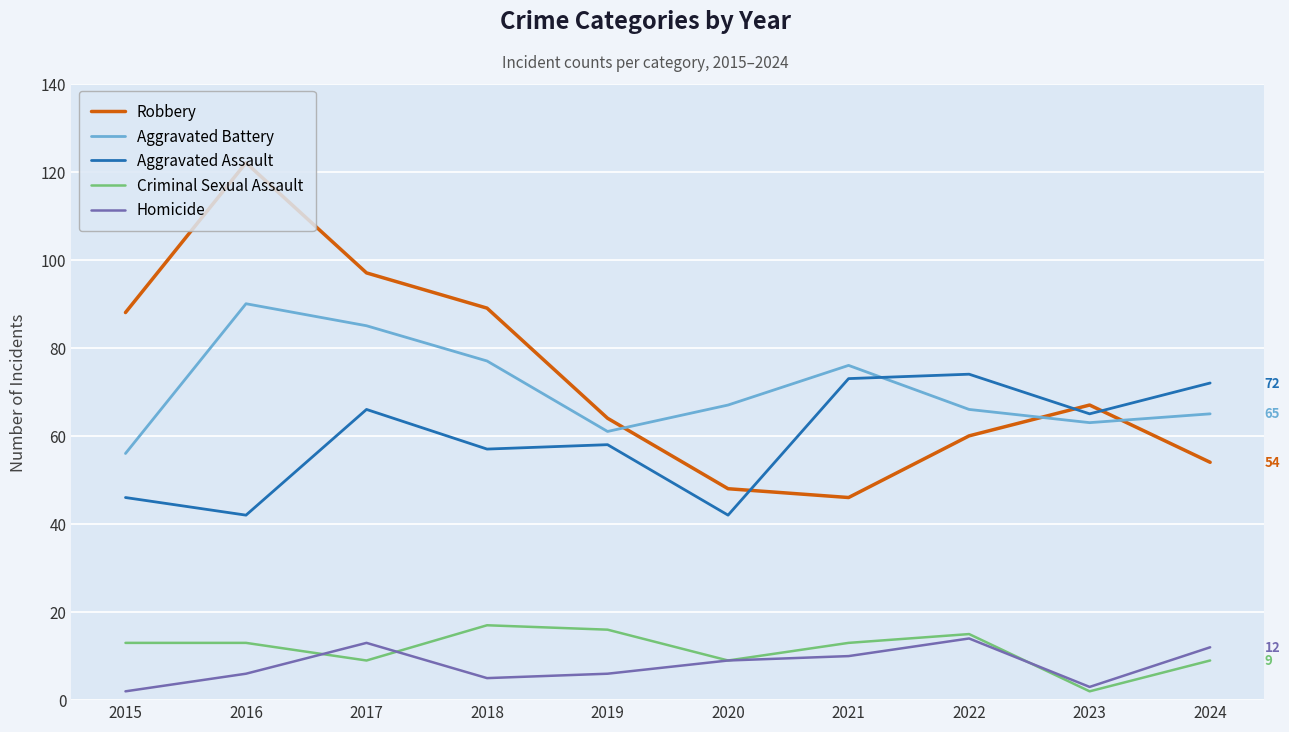

True or false: Aggravated Battery has more than 1 points higher than both neighbors.

True